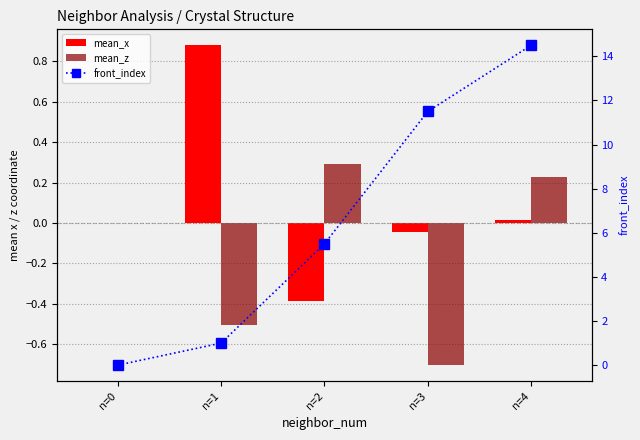

Is the value of mean_z at n=4 greater than the value of mean_x at n=4?

Yes